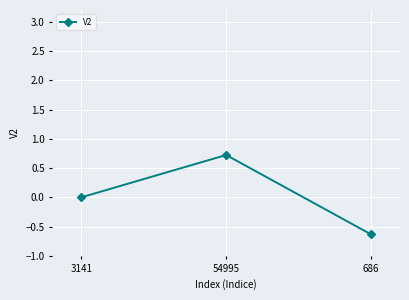

Read the value at 686.

-0.6